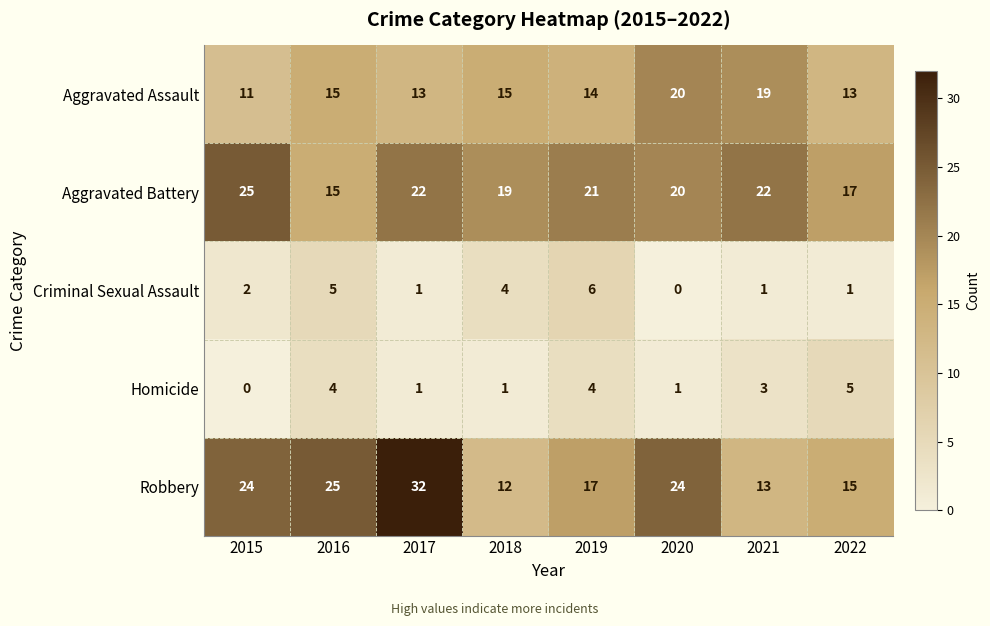

The Aggravated Battery series shows 30 at 2017. True or false?

False